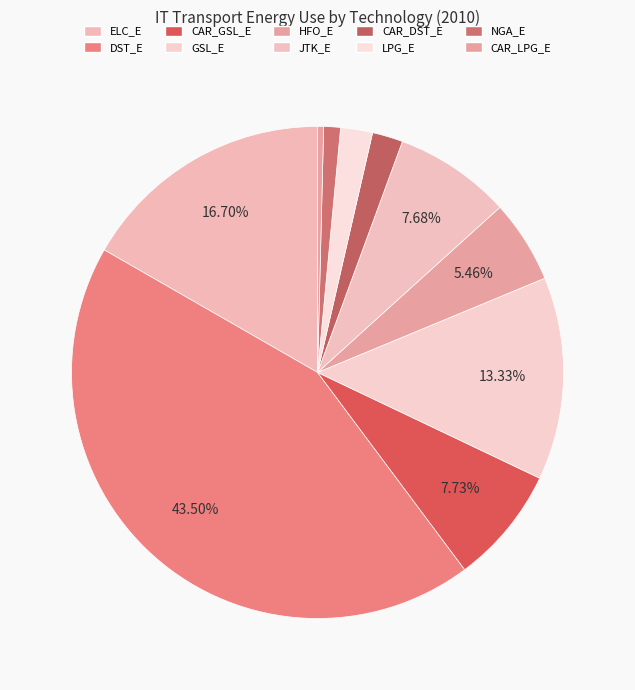

To the nearest percent, what is the average slice percentage?

10%